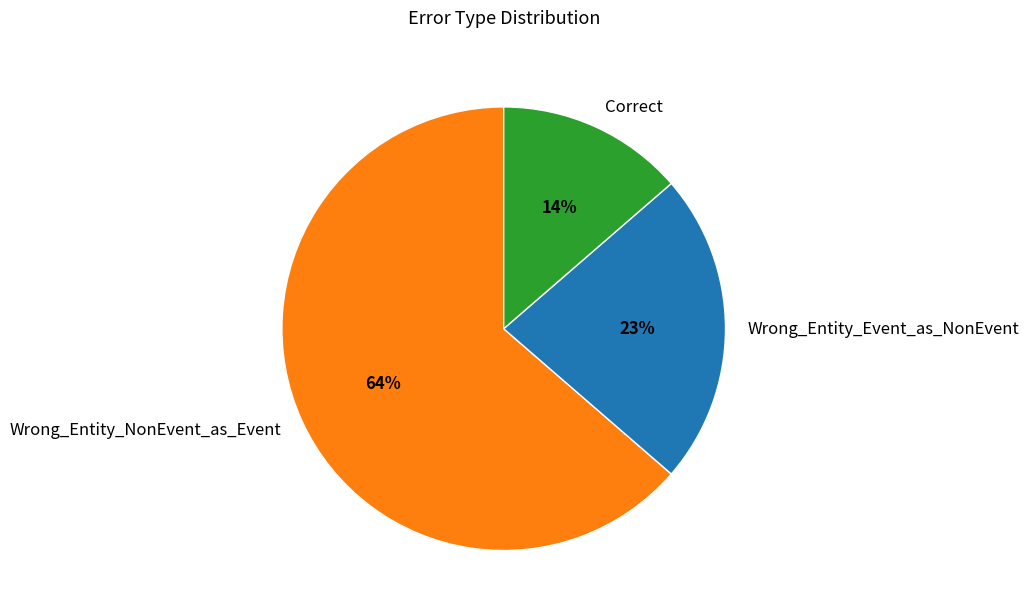

To the nearest percent, what percentage of the pie is Wrong_Entity_Event_as_NonEvent?

23%